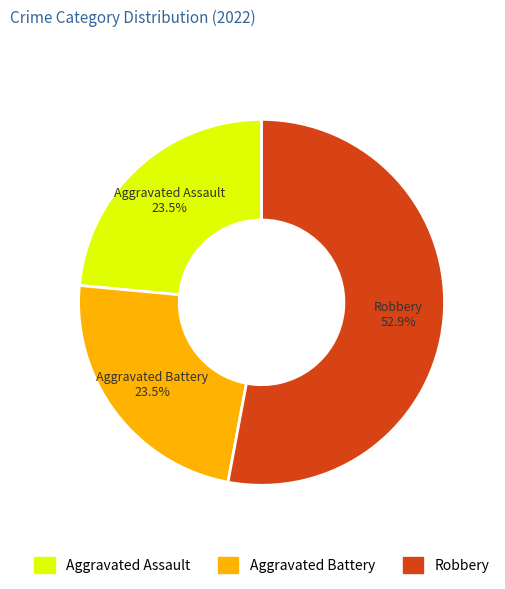

Is there a majority slice in this chart?

Yes